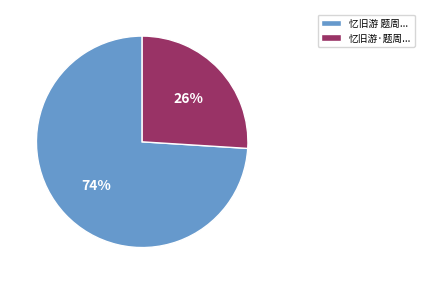

True or false: 忆旧游 题周... accounts for 74% of the total.

True